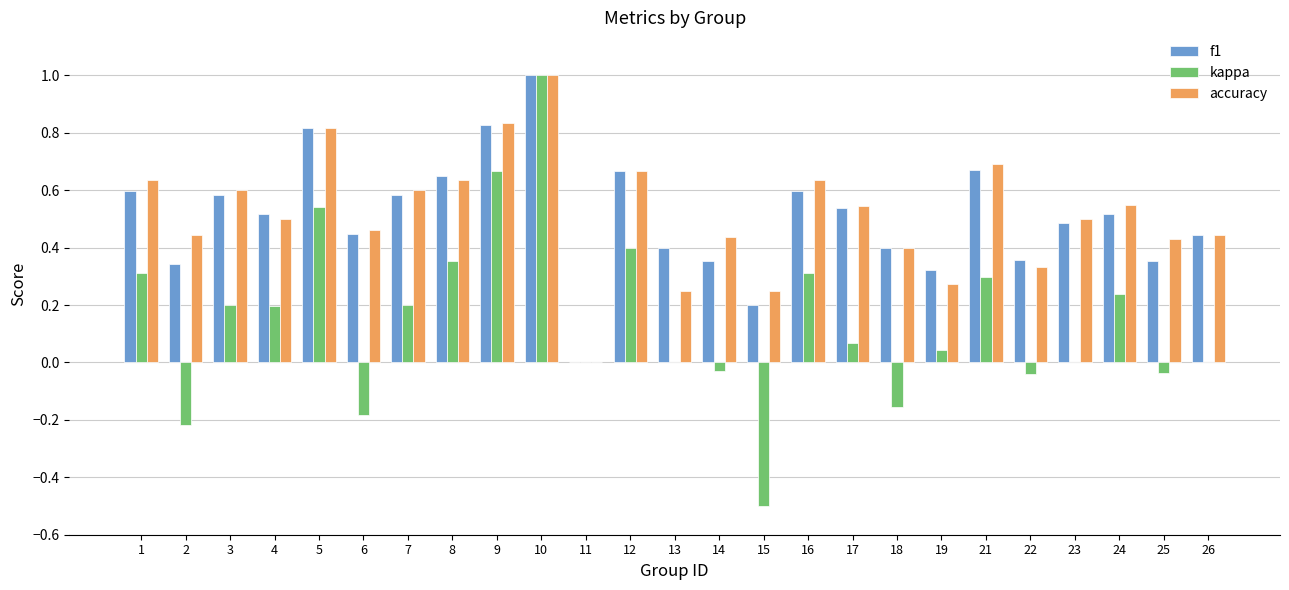

Which series changed the most between 12 and 24?

kappa